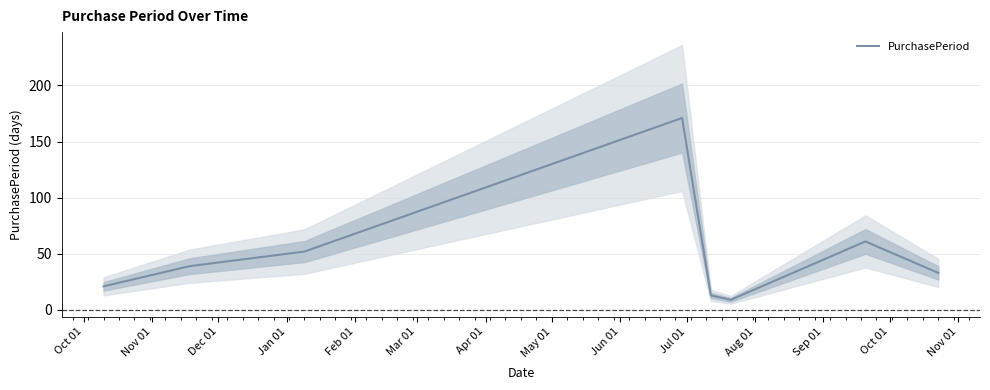

What position from the left is Feb 01?

5